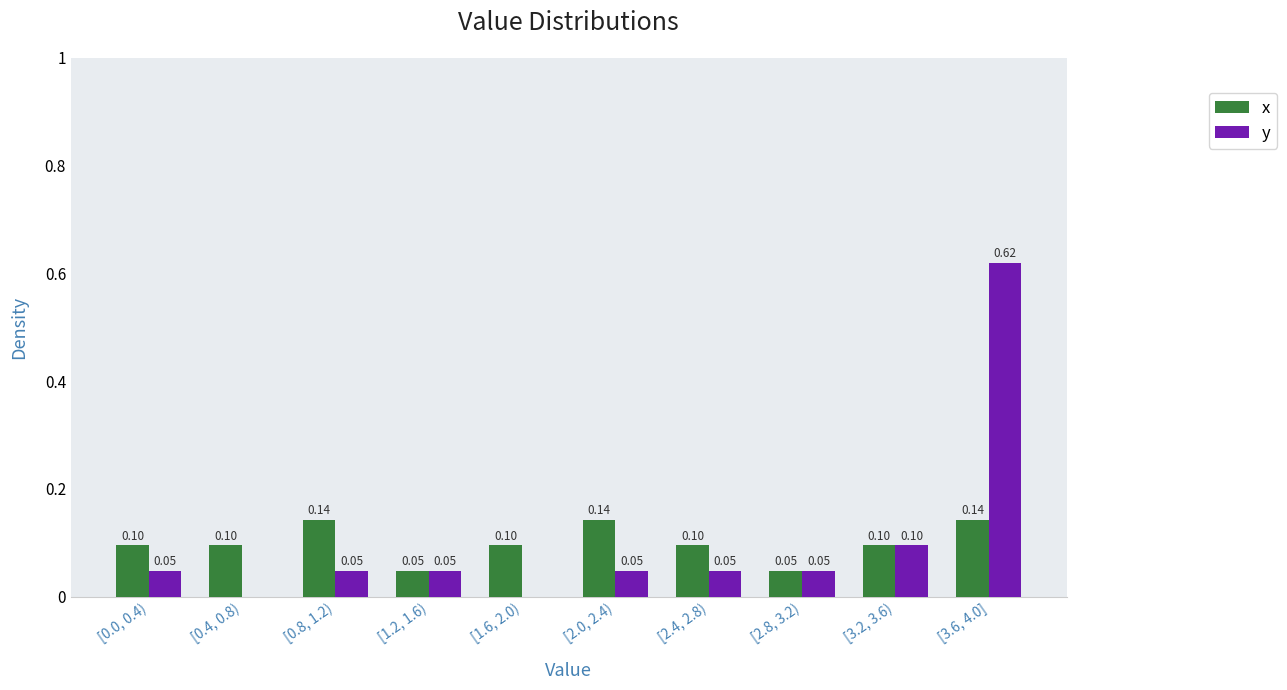

At which category is the sum across all series the highest?

[3.6, 4.0]